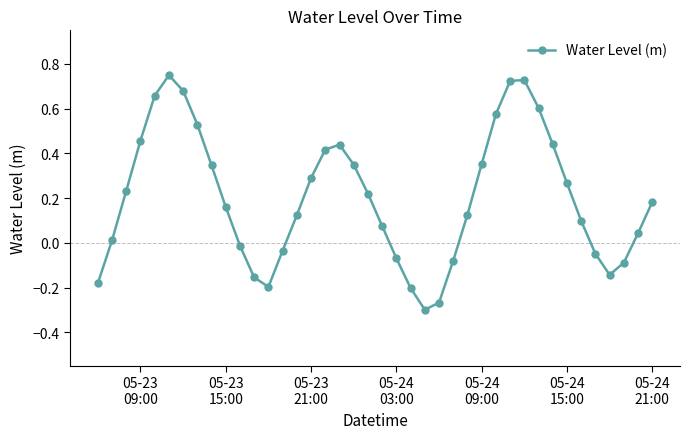

How many interior local valleys (lower than both neighbors) does the data have?

3